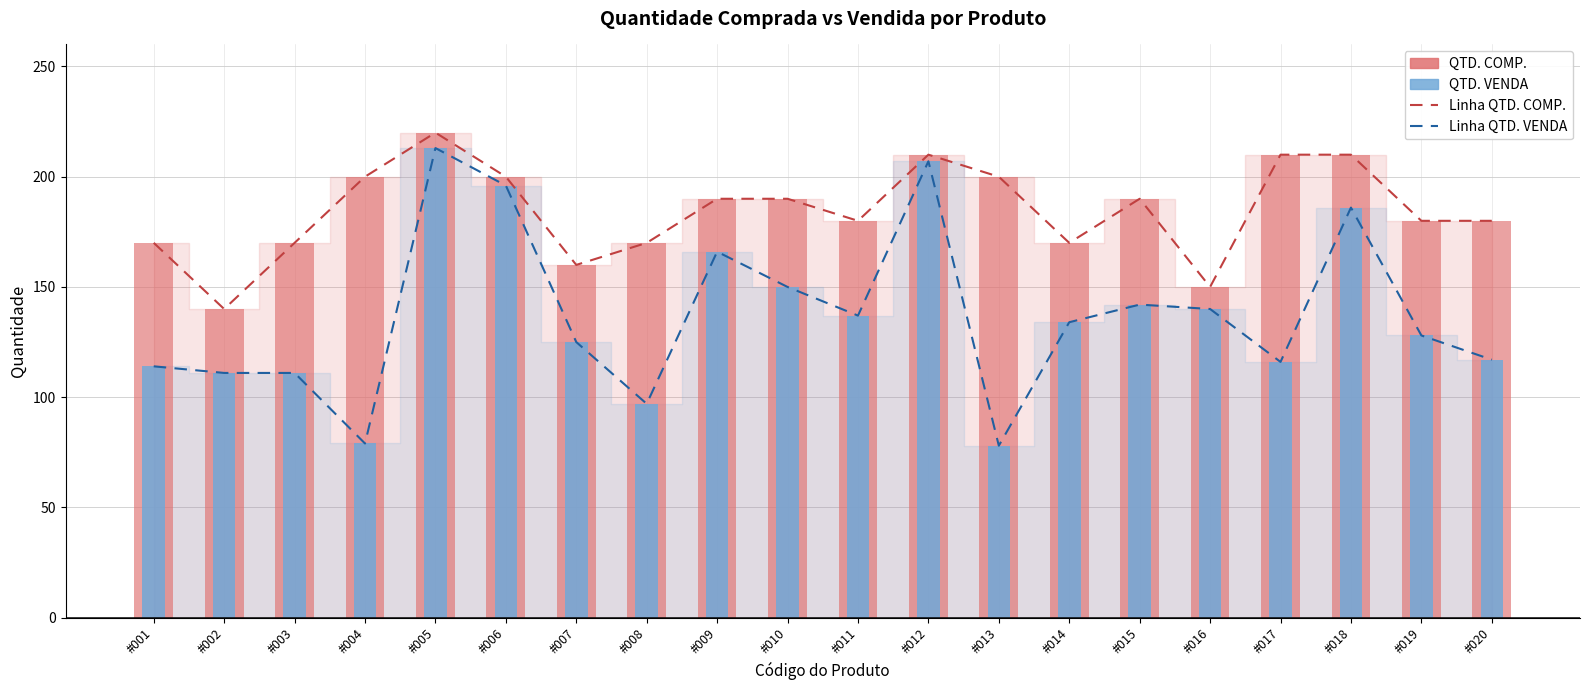

What is the difference between the highest and lowest values at #005?

7